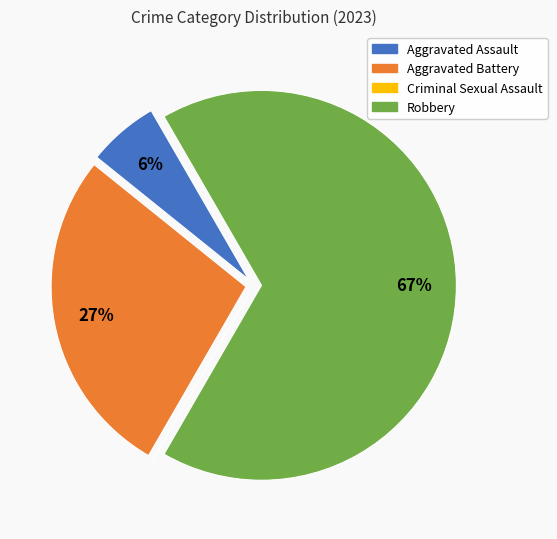

What percentage is the Aggravated Battery slice, to the nearest percent?

27%